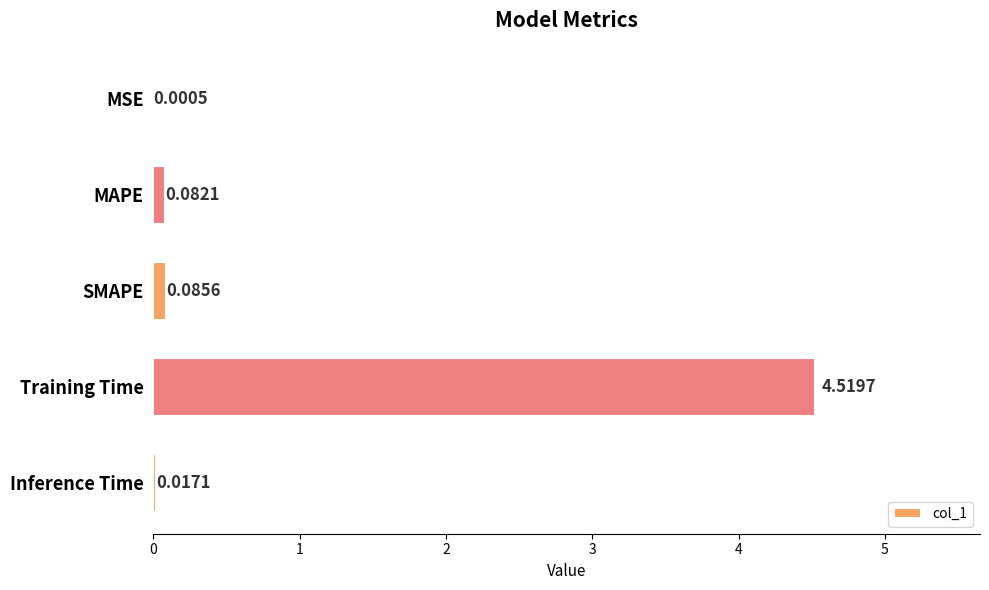

At which label is the value closest to 2?

SMAPE